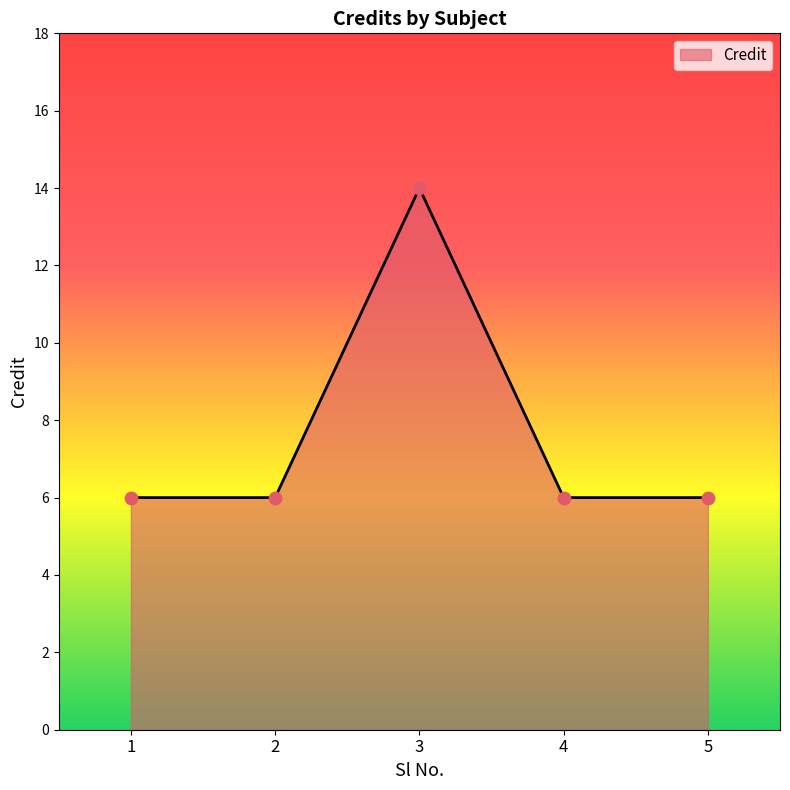

What is the ratio of the value at 1 to the value at 2?

1.0